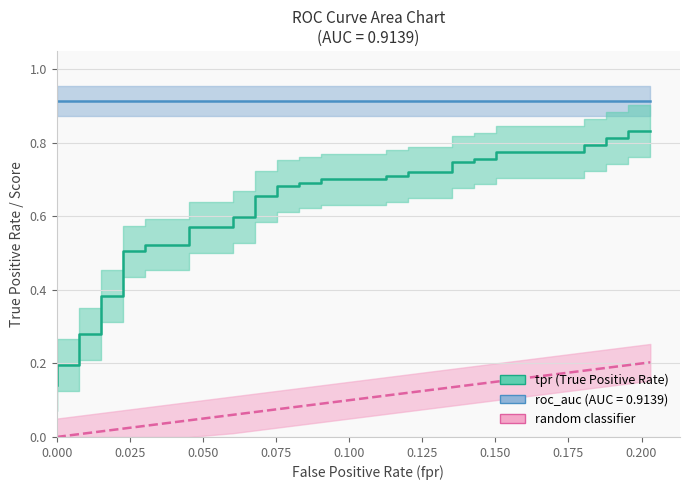

What is the average value of the fpr series?

0.1